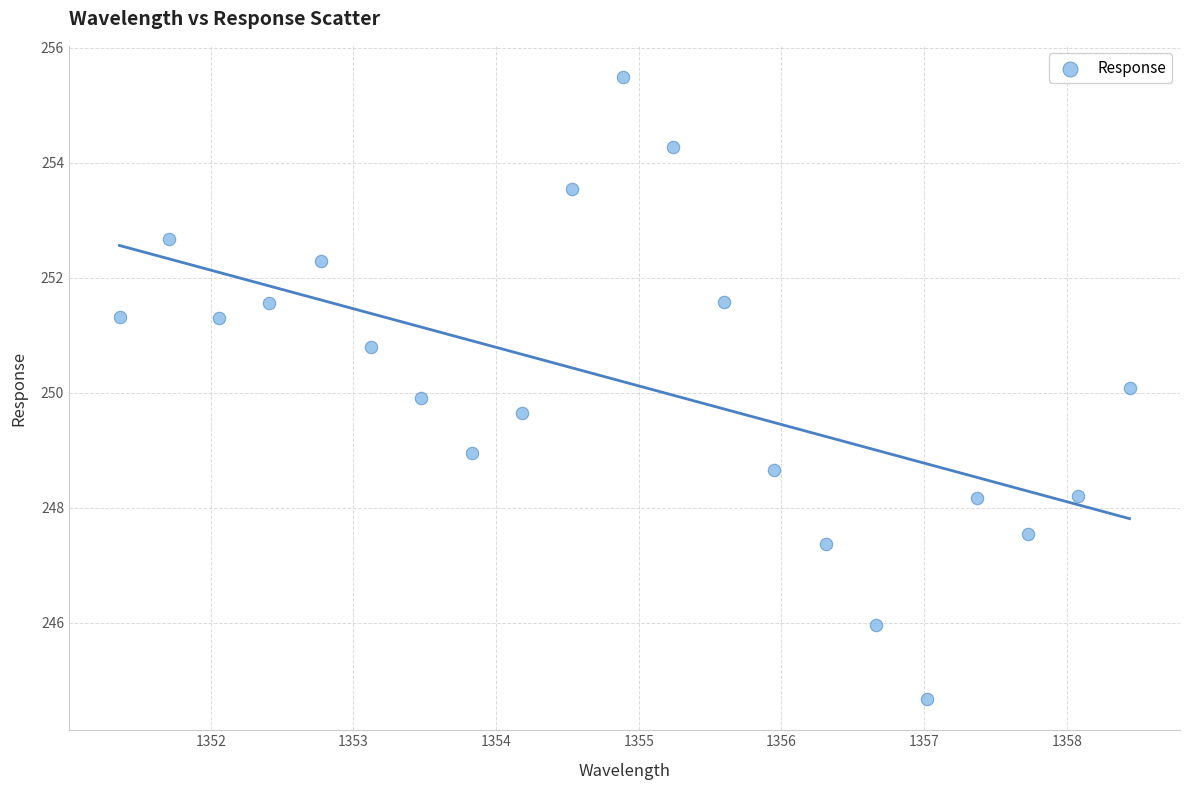

What is the range of Y values (max minus min)?

10.8